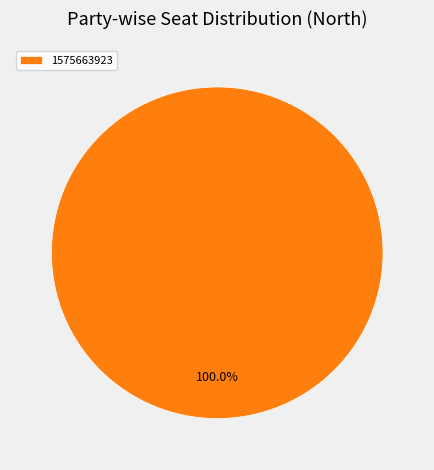

Rank the categories by value from lowest to highest.

1575663923